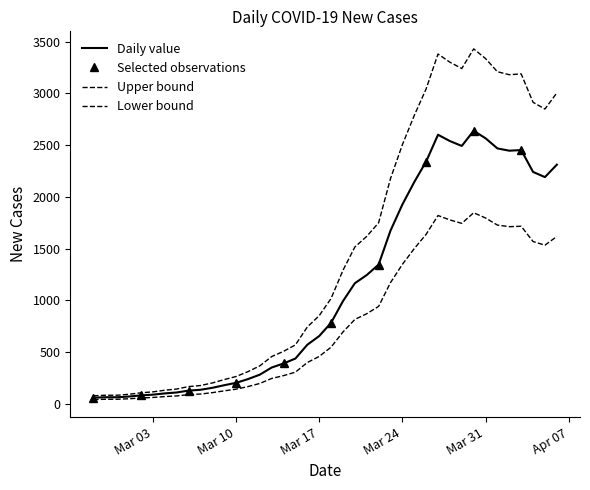

Is this an area chart (filled region under the line)?

No